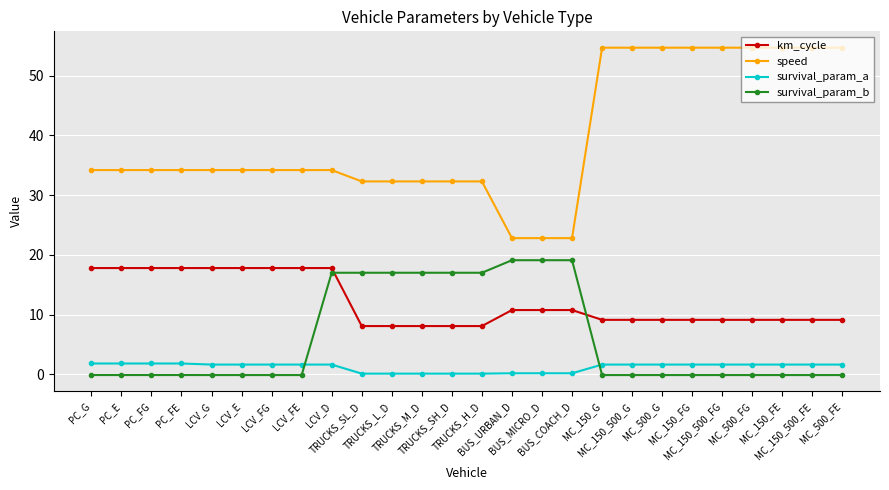

Between BUS_MICRO_D and MC_150_FE, which series saw the biggest shift?

speed